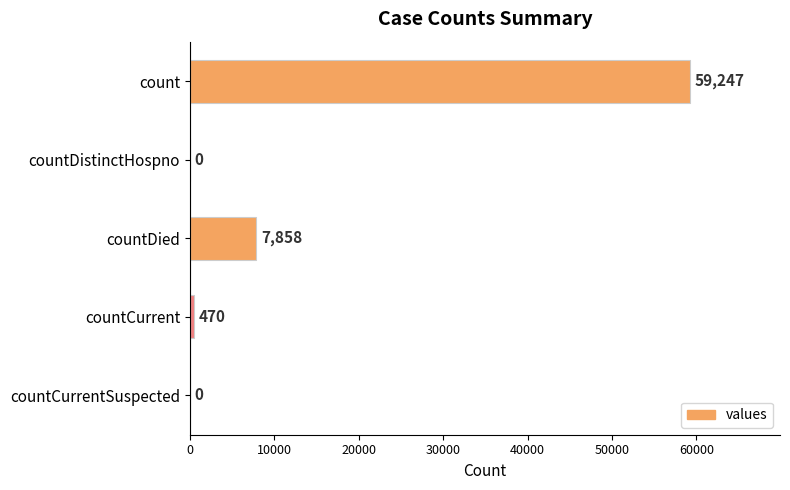

Are the bars horizontal?

Yes